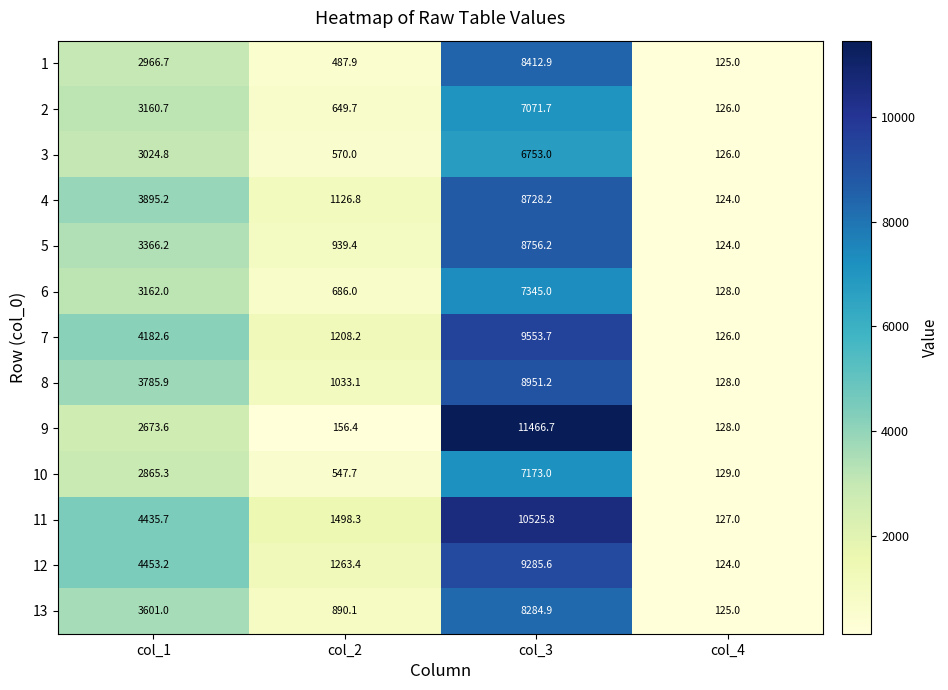

Where is 13 nearest to the value 4204?

col_1